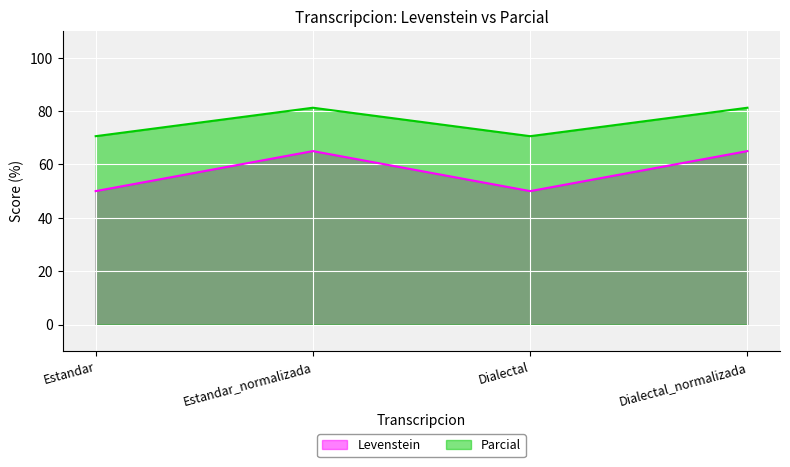

At which label does Parcial first exceed 81?

Estandar_normalizada